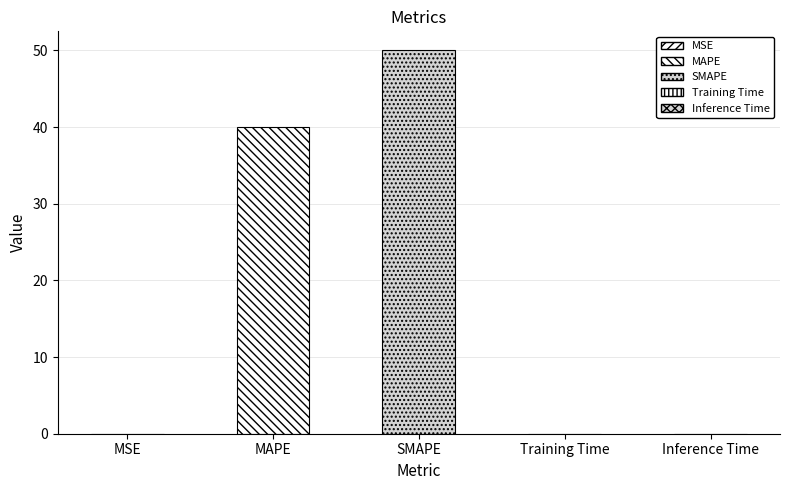

What is the sum of the values at Inference Time and SMAPE?

50.0